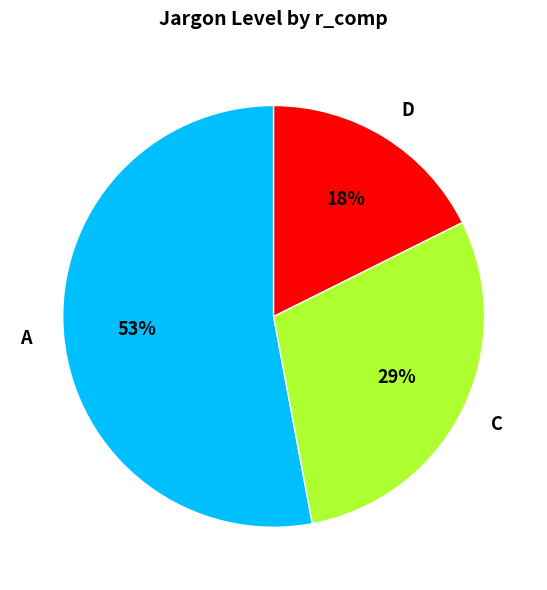

Count the number of slices in the pie.

3